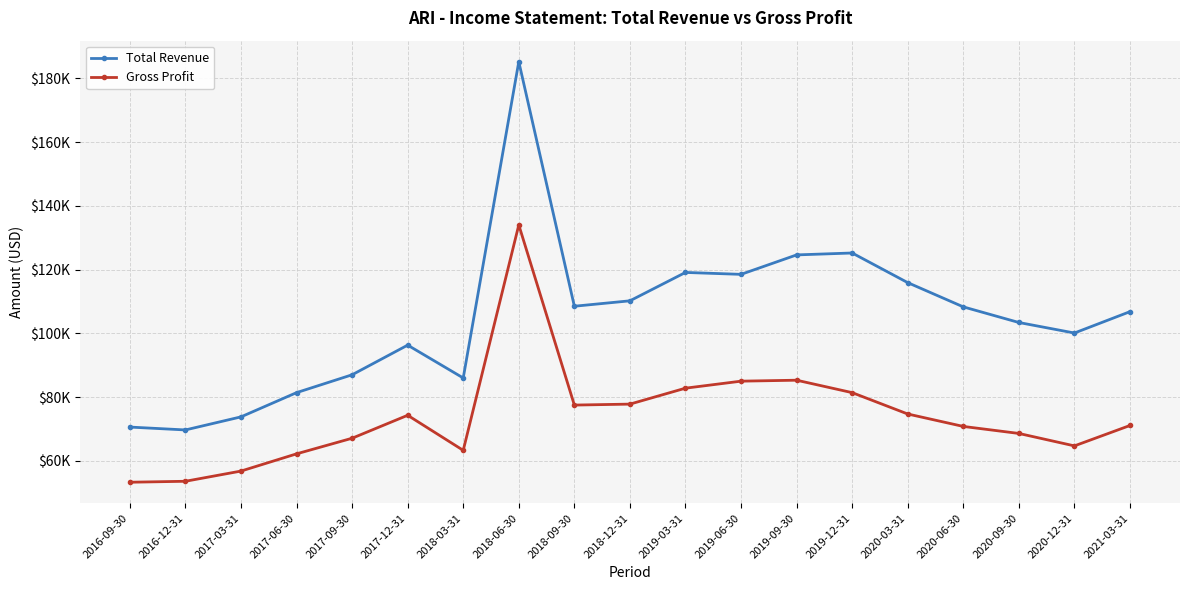

List the series in order of their peak value, highest first.

Total Revenue, Gross Profit